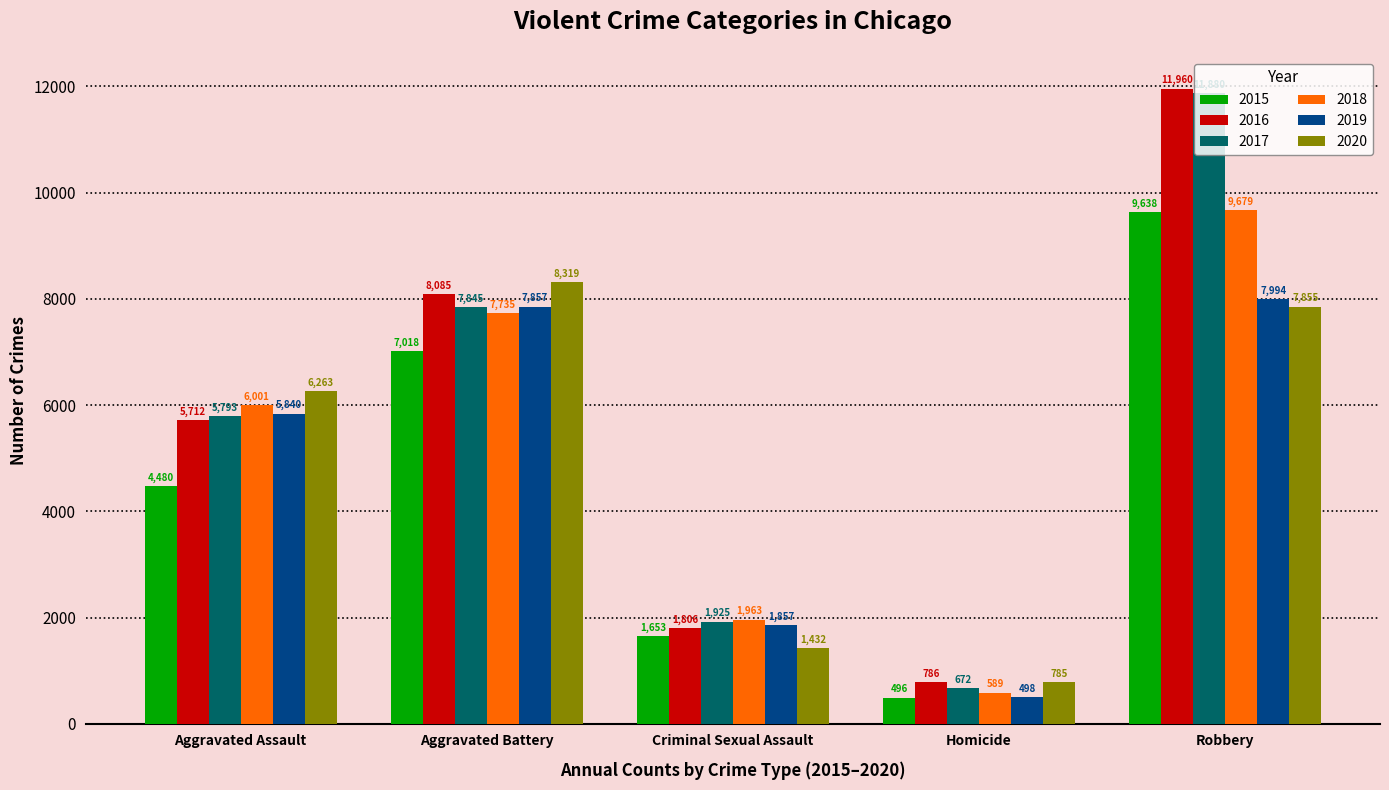

The value of 2019 at Robbery is 7994. True or false?

True